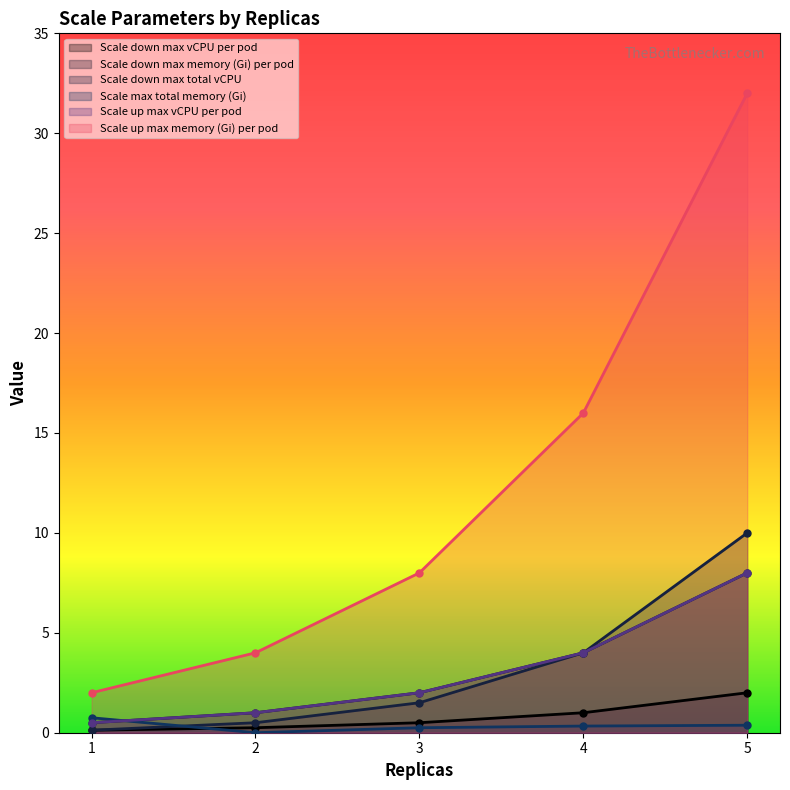

How many lines are shown in the chart?

6